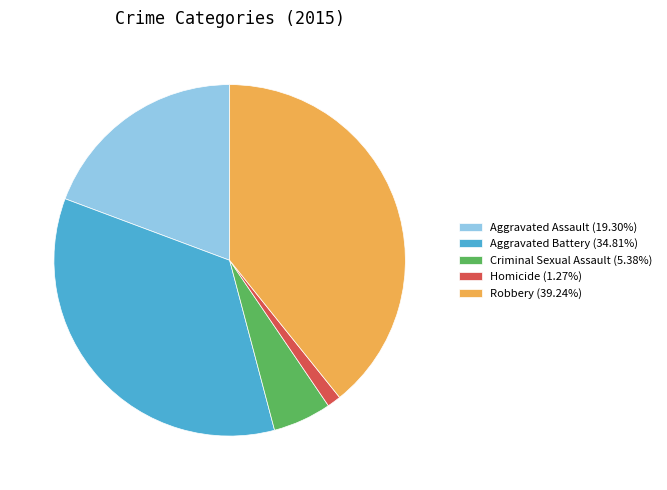

Rank the categories by value from highest to lowest.

Robbery, Aggravated Battery, Aggravated Assault, Criminal Sexual Assault, Homicide